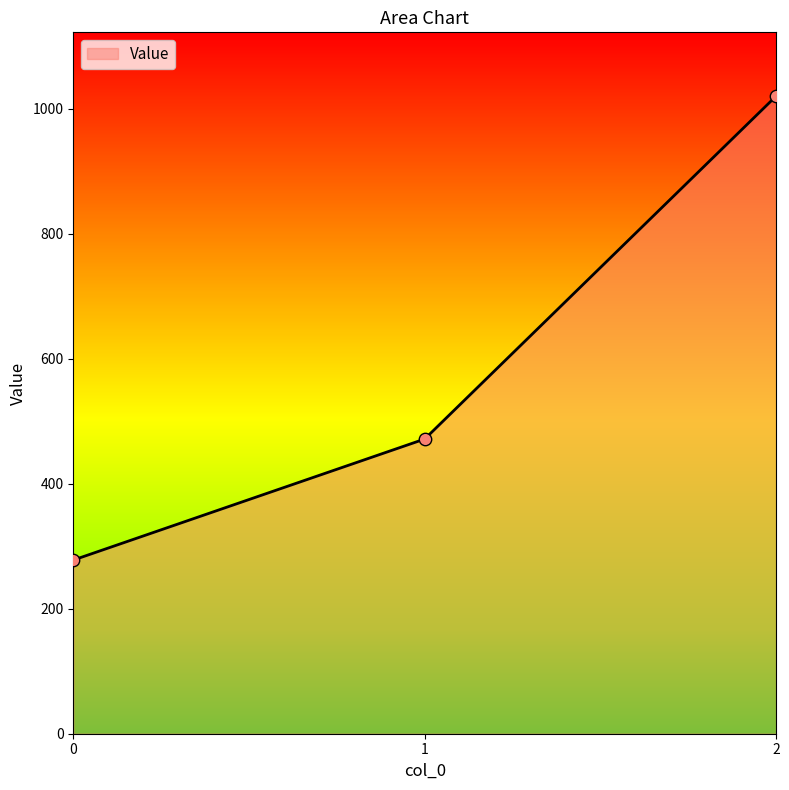

What is the change in value from 0 to 2?

+742.2